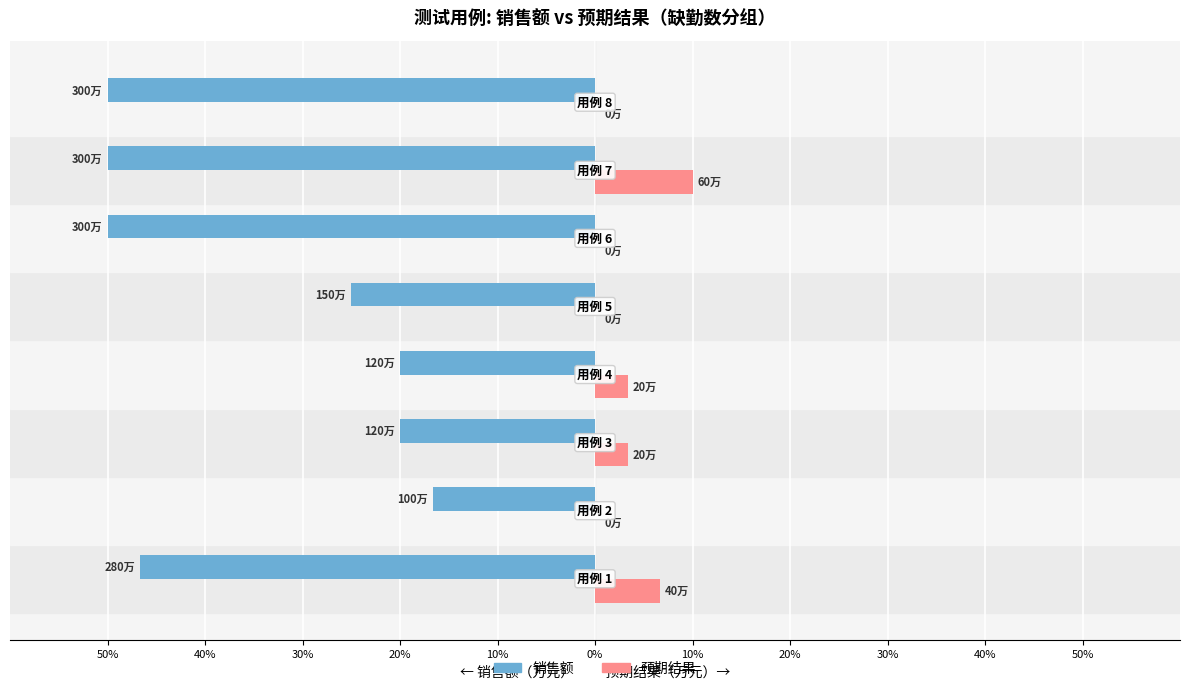

What are all the series names shown in the legend?

销售额, 预期结果